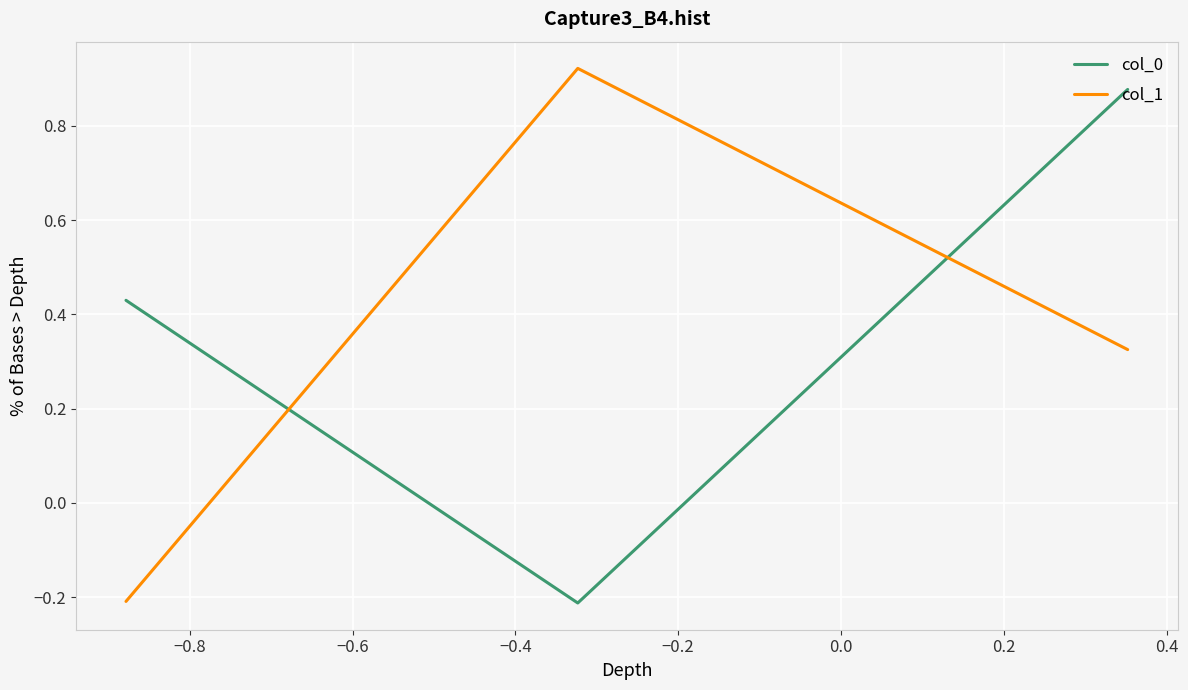

Rank the series by their maximum value, from highest to lowest.

col_1, col_0